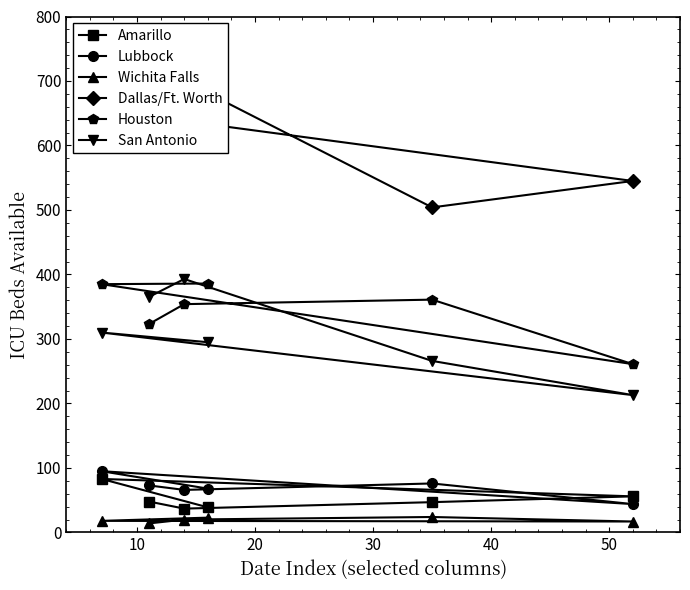

What is the highest value of the Amarillo series?

83